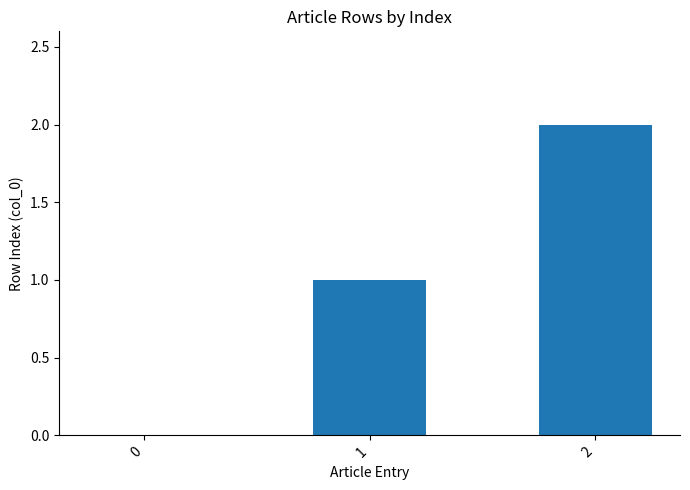

The chart shows a value of 1 at 1. True or false?

True